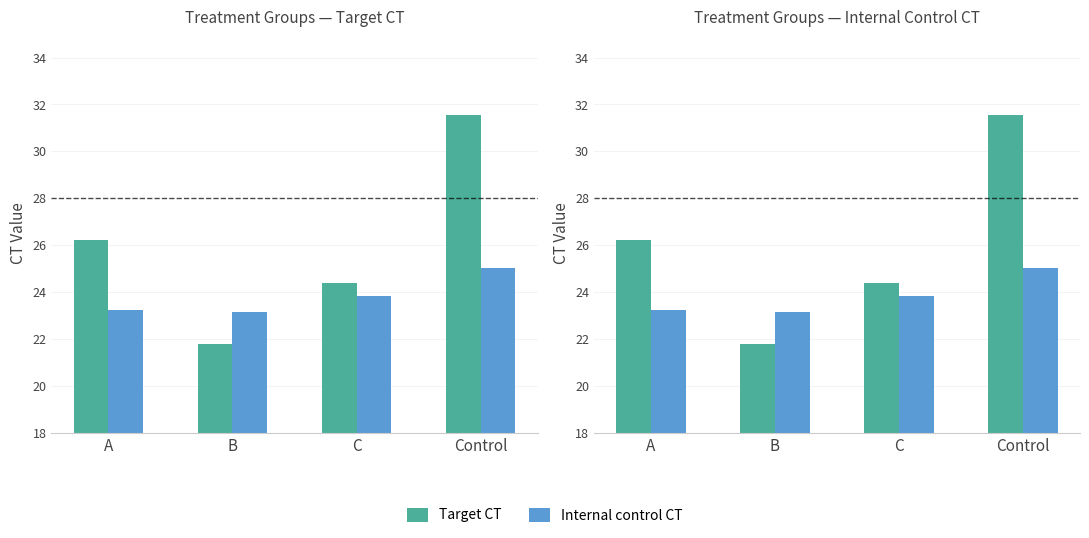

Rank the series by their average value, from lowest to highest.

Internal control CT, Target CT